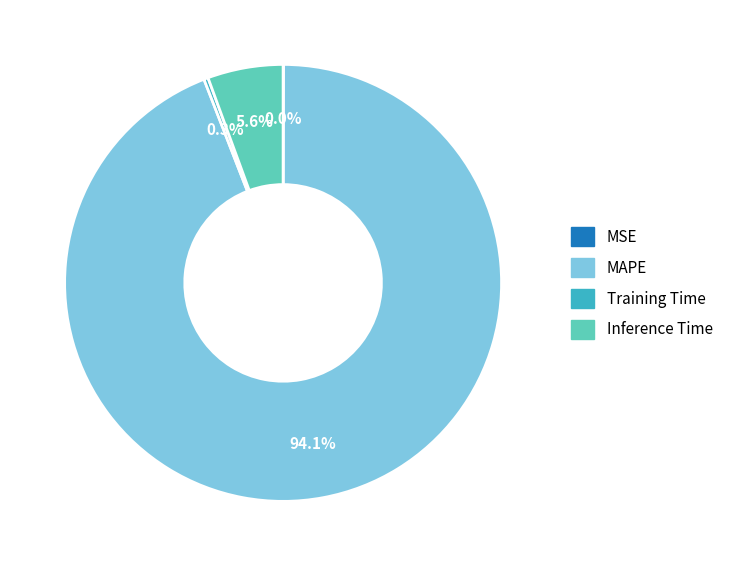

What percentage do Inference Time and Training Time together represent?

5.9%